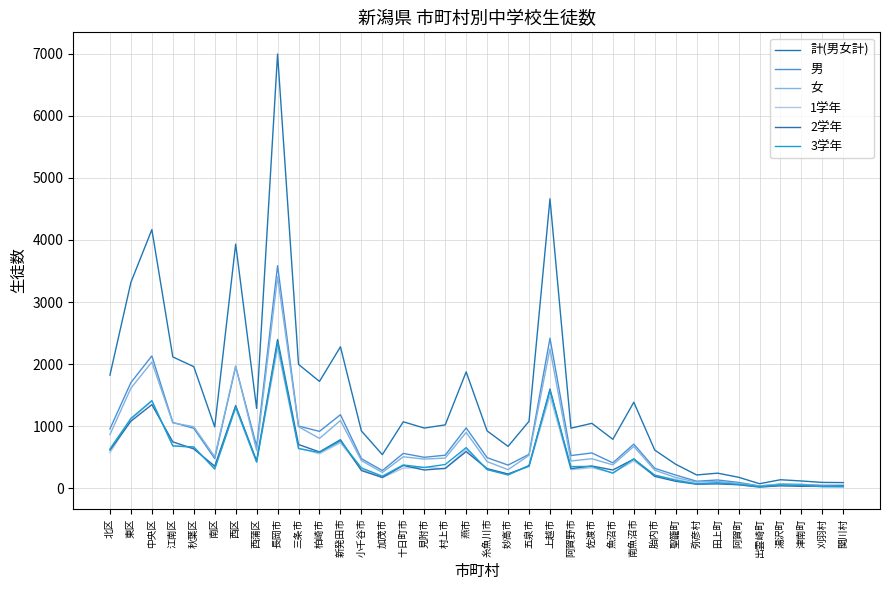

Is this an area chart (filled region under the line)?

No